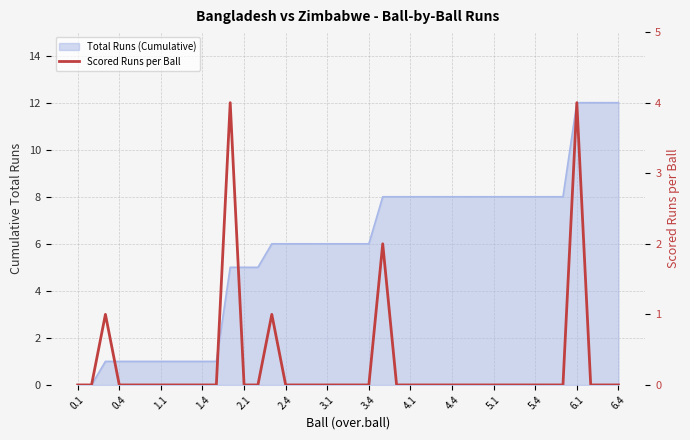

True or false: there are more than 1 points higher than both neighbors.

True